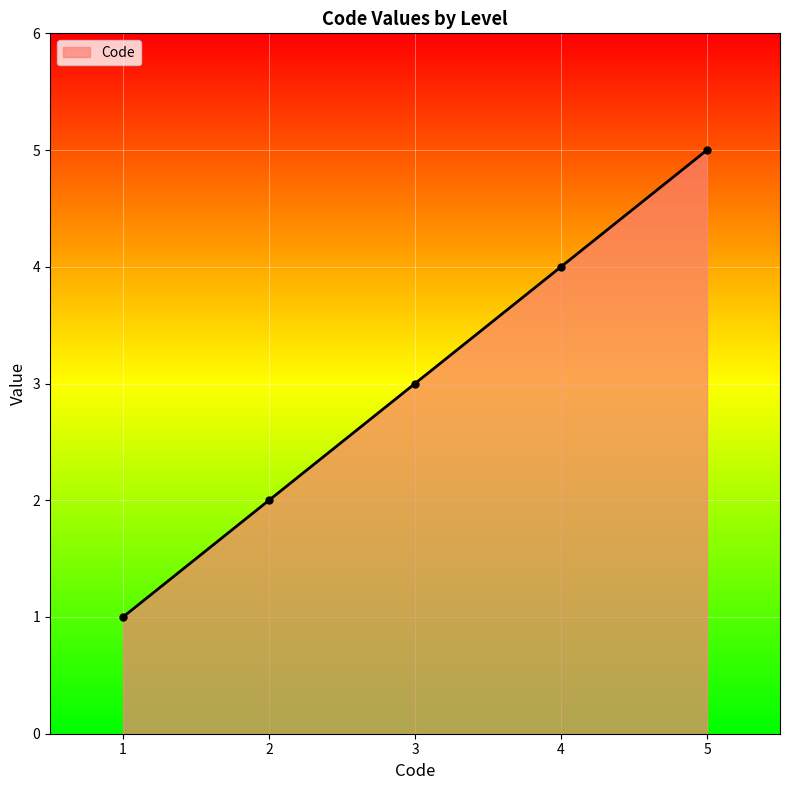

How many lines are shown in the chart?

1